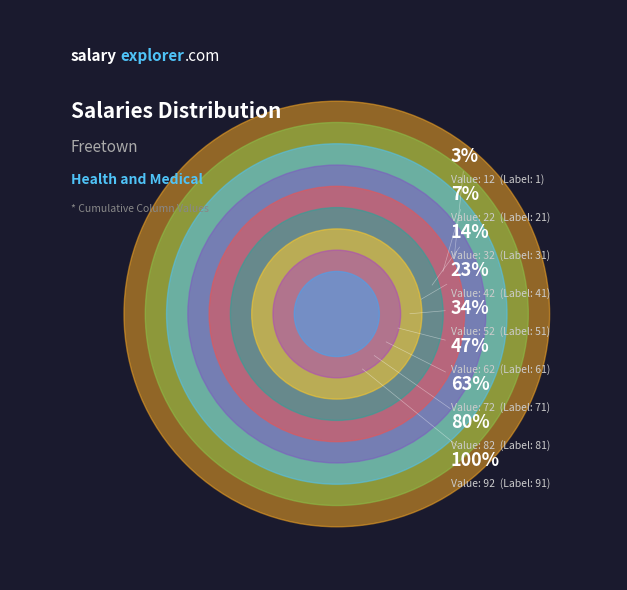

The 51 slice represents 17% of the pie. True or false?

False